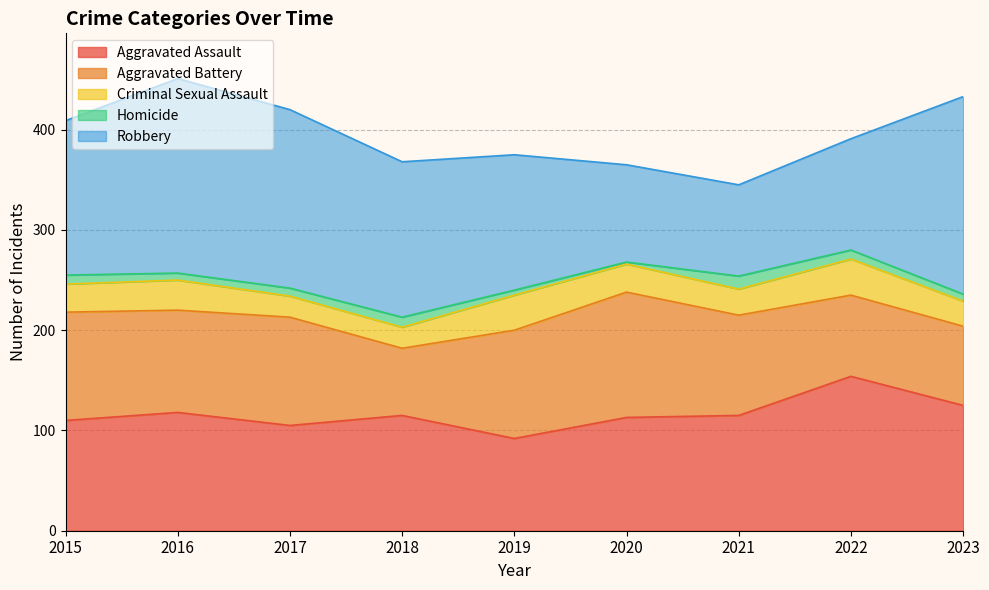

Which category has the lowest value in the Robbery series?

2021